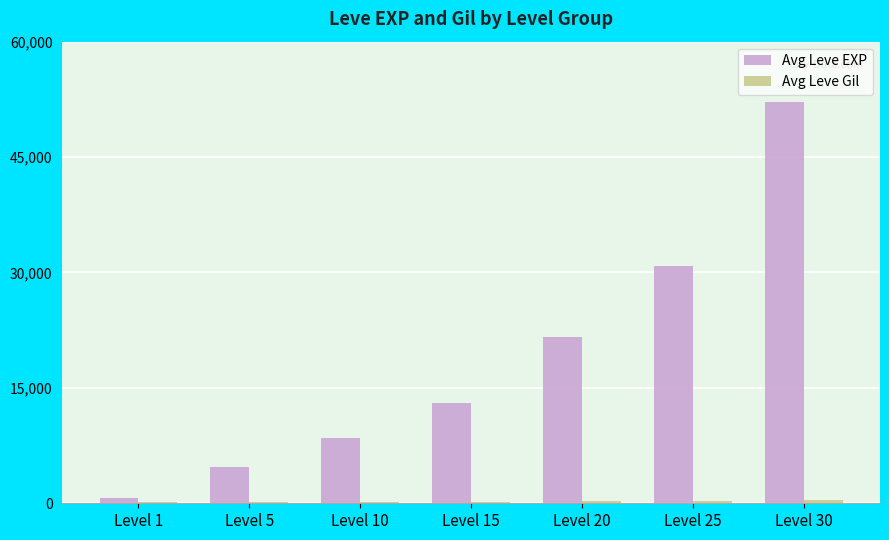

Which series changed the most between Level 1 and Level 30?

Avg Leve EXP